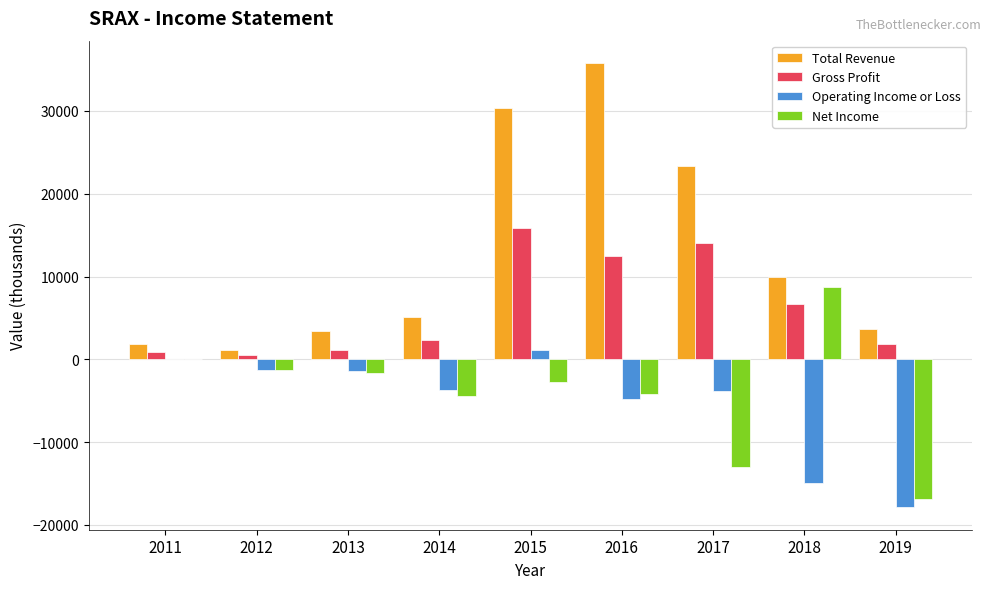

Count the number of data series in this chart.

4